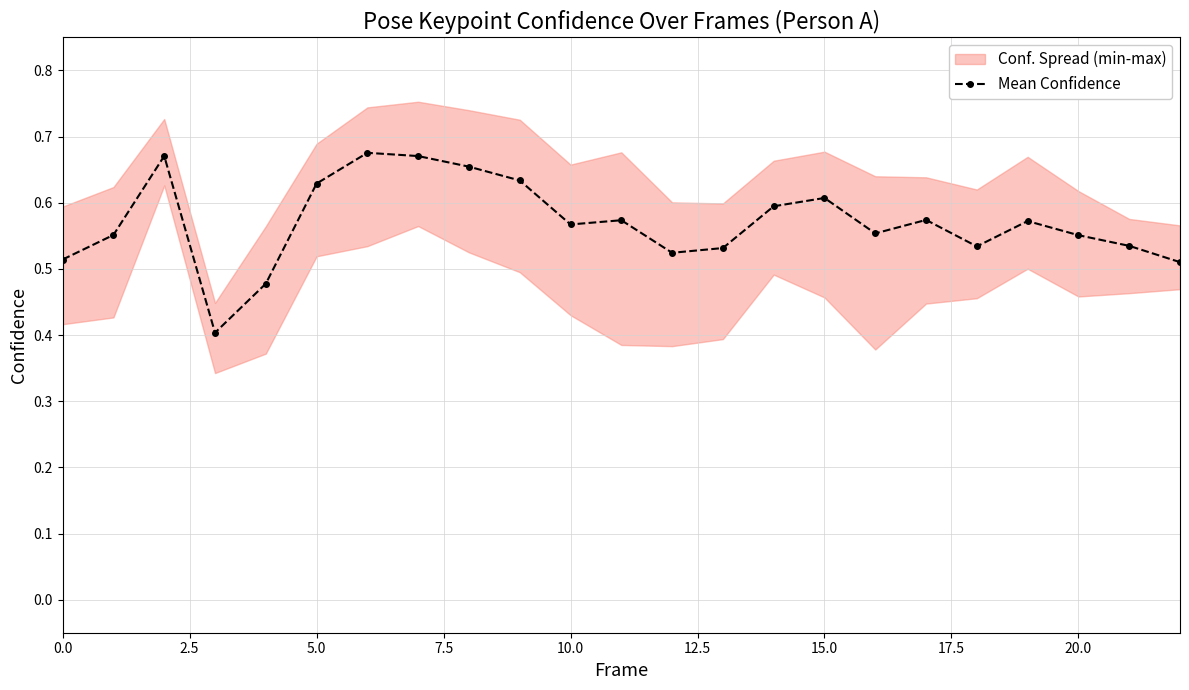

What is the difference between the maximum and minimum values?

0.3